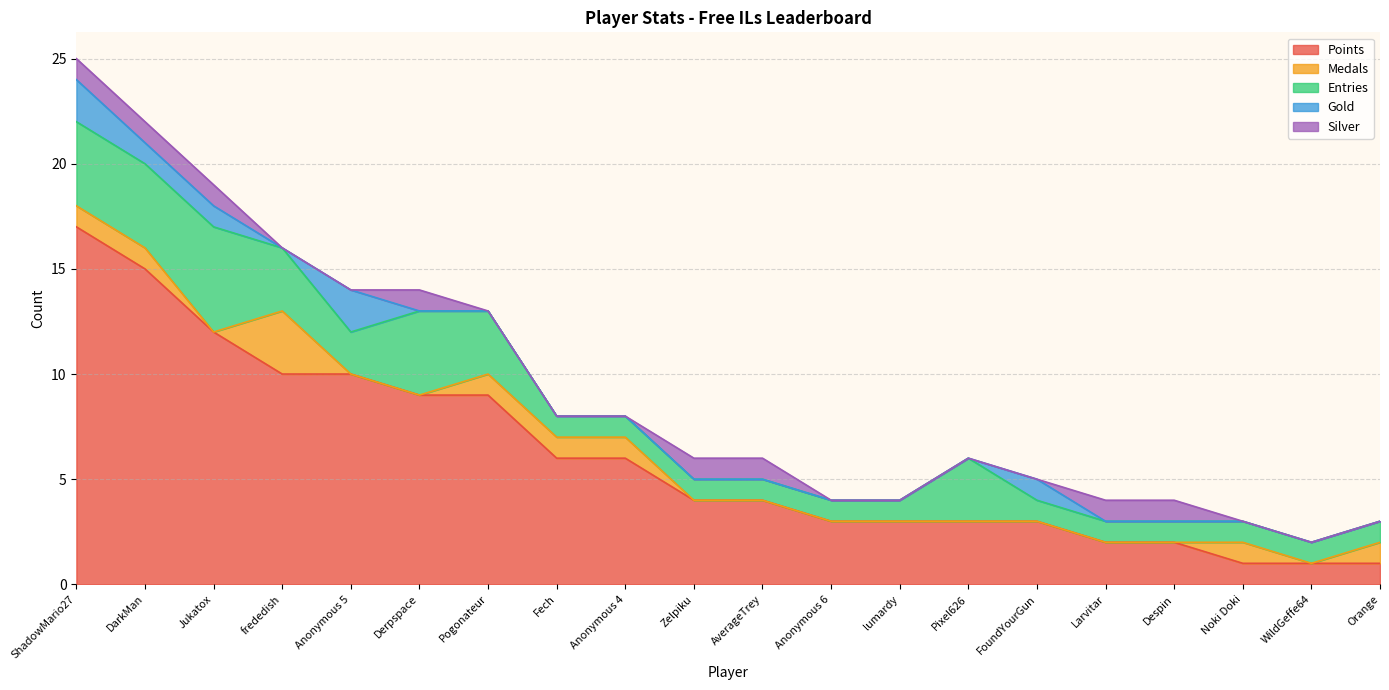

Reading left to right, list all the values displayed in this chart.

Points: ShadowMario27=17	DarkMan=15	Jukatox=12	frededish=10	Anonymous 5=10	Derpspace=9	Pogonateur=9	Fech=6	Anonymous 4=6	Zelpiku=4	AverageTrey=4	Anonymous 6=3	lumardy=3	Pixel626=3	FoundYourGun=3	Larvitar=2	Despin=2	Noki Doki=1	WildGeffe64=1	Orange=1
Medals: ShadowMario27=1	DarkMan=1	Jukatox=0	frededish=3	Anonymous 5=0	Derpspace=0	Pogonateur=1	Fech=1	Anonymous 4=1	Zelpiku=0	AverageTrey=0	Anonymous 6=0	lumardy=0	Pixel626=0	FoundYourGun=0	Larvitar=0	Despin=0	Noki Doki=1	WildGeffe64=0	Orange=1
Entries: ShadowMario27=4	DarkMan=4	Jukatox=5	frededish=3	Anonymous 5=2	Derpspace=4	Pogonateur=3	Fech=1	Anonymous 4=1	Zelpiku=1	AverageTrey=1	Anonymous 6=1	lumardy=1	Pixel626=3	FoundYourGun=1	Larvitar=1	Despin=1	Noki Doki=1	WildGeffe64=1	Orange=1
Gold: ShadowMario27=2	DarkMan=1	Jukatox=1	frededish=0	Anonymous 5=2	Derpspace=0	Pogonateur=0	Fech=0	Anonymous 4=0	Zelpiku=0	AverageTrey=0	Anonymous 6=0	lumardy=0	Pixel626=0	FoundYourGun=1	Larvitar=0	Despin=0	Noki Doki=0	WildGeffe64=0	Orange=0
Silver: ShadowMario27=1	DarkMan=1	Jukatox=1	frededish=0	Anonymous 5=0	Derpspace=1	Pogonateur=0	Fech=0	Anonymous 4=0	Zelpiku=1	AverageTrey=1	Anonymous 6=0	lumardy=0	Pixel626=0	FoundYourGun=0	Larvitar=1	Despin=1	Noki Doki=0	WildGeffe64=0	Orange=0